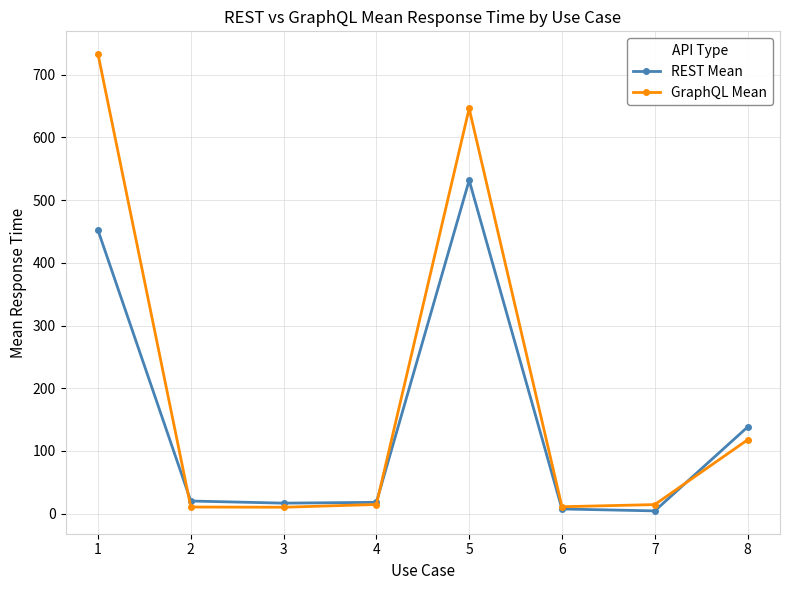

What is the lowest value of the GraphQL Mean series?

10.2